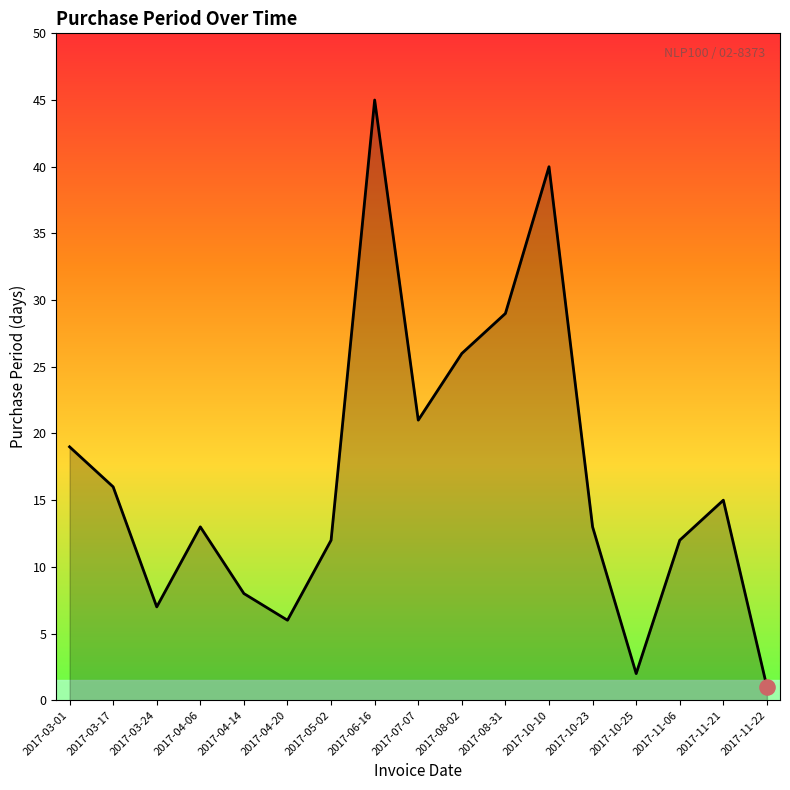

What is the ratio of the value at 2017-10-10 to the value at 2017-08-02?

1.5